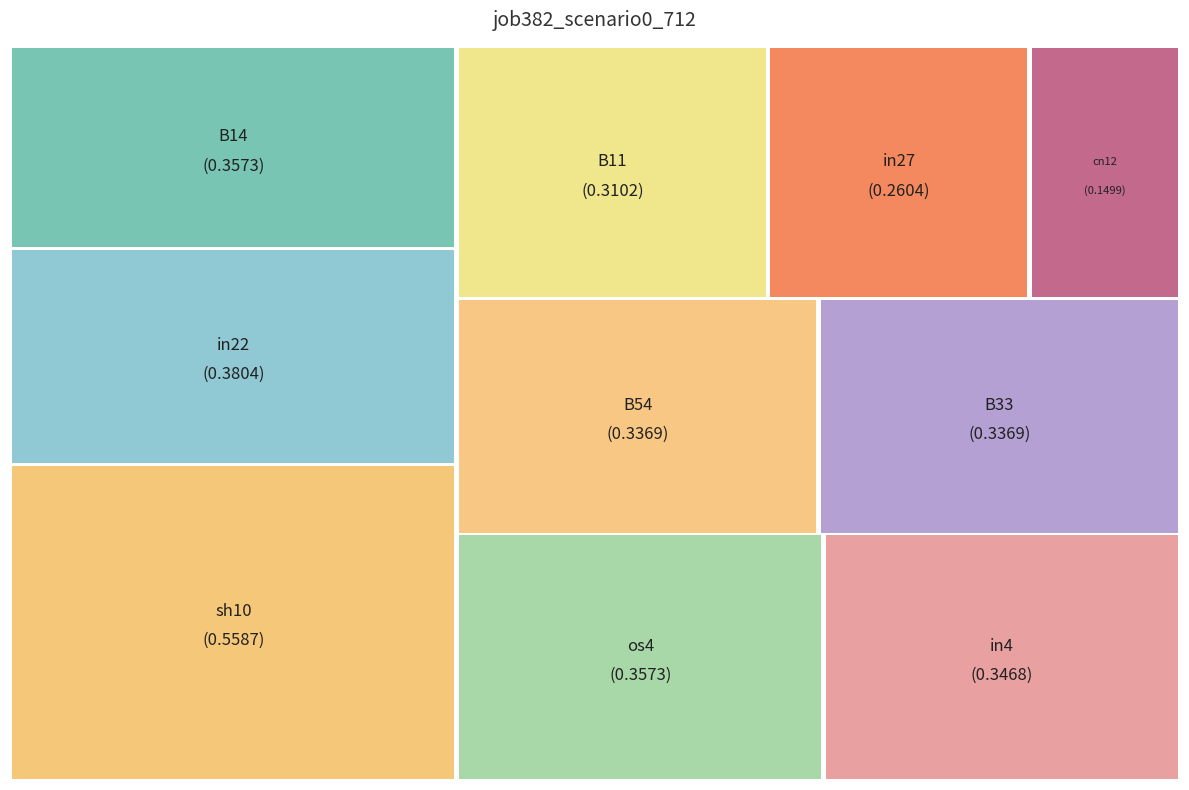

Is it true that cn12 is 15% of the pie?

False